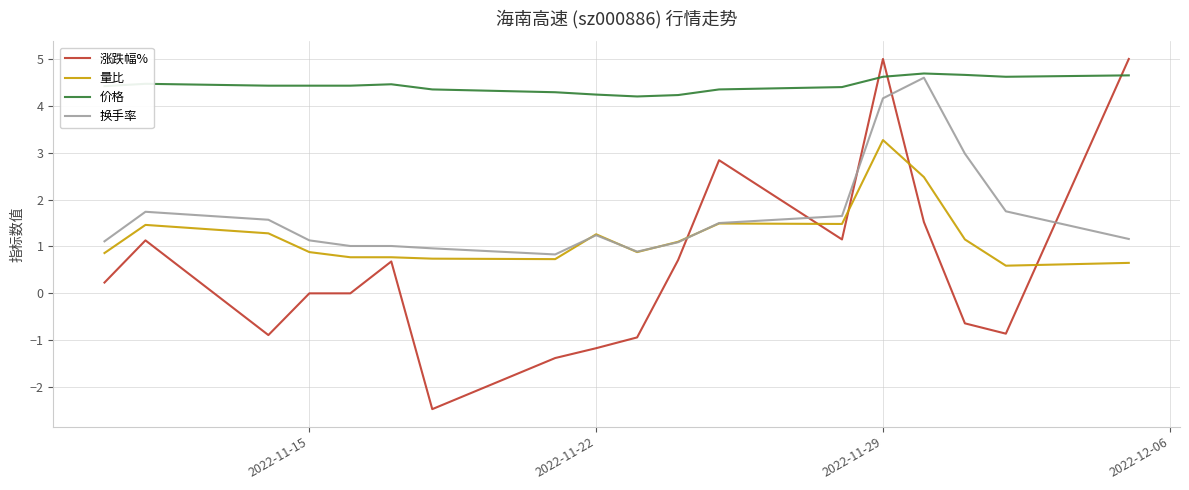

Which series has the largest total across all categories?

价格